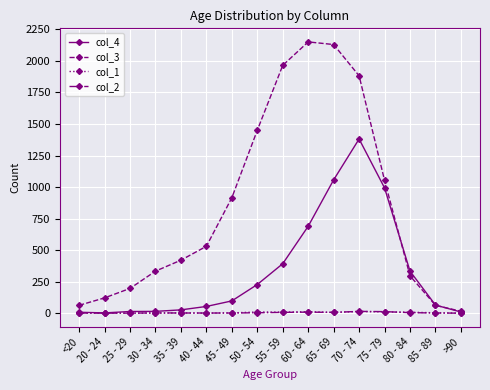

At which category is the sum across all series the highest?

70 - 74